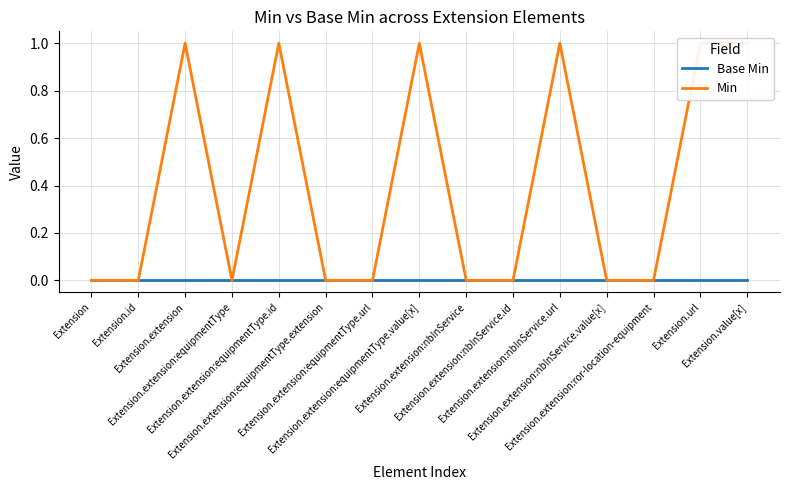

What is the label of the 1st point from the left?

Extension